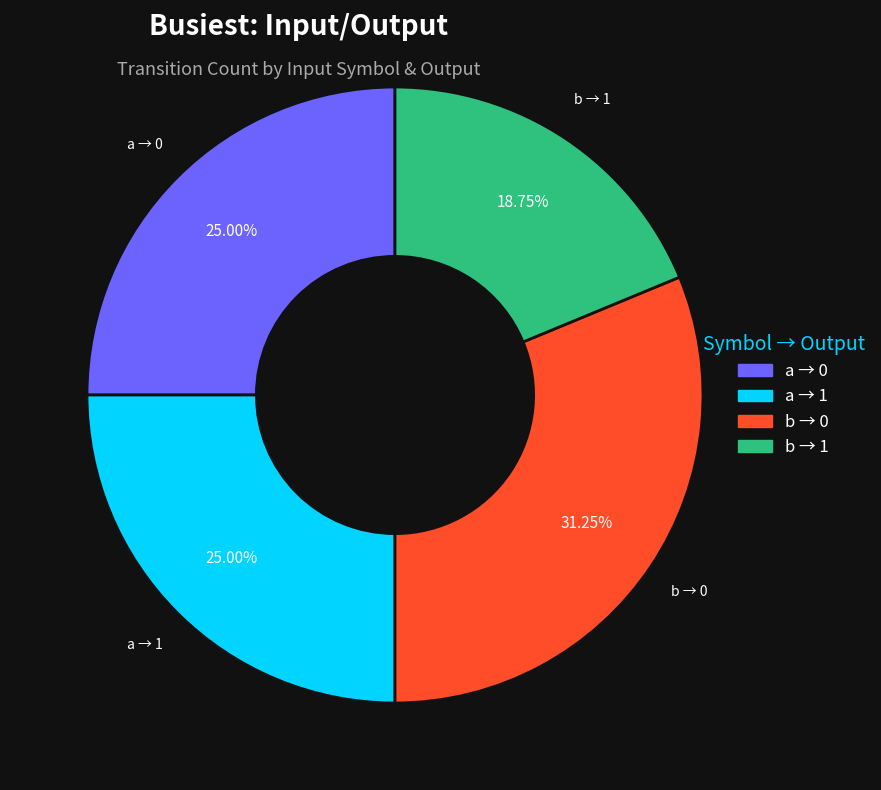

Does any single category account for the majority?

No